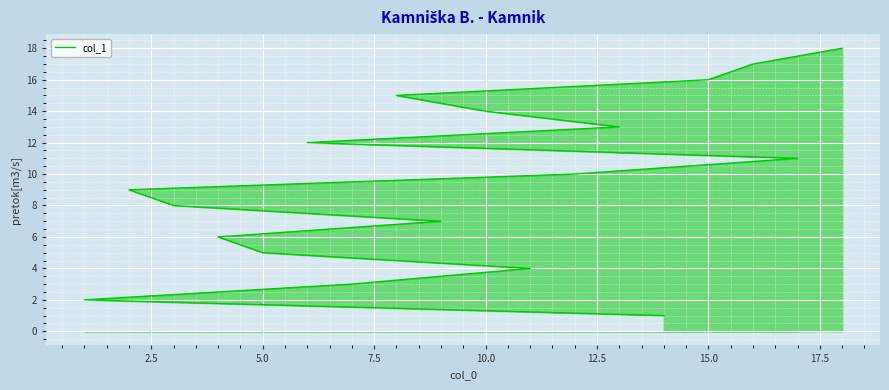

What is the greatest value displayed?

18